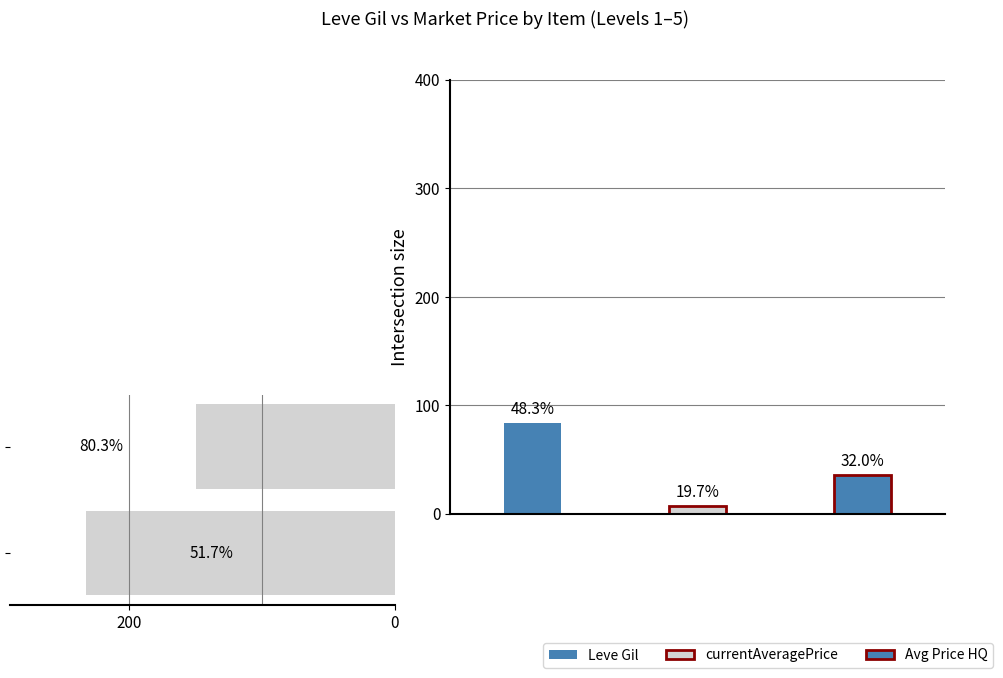

Is it true that the value at 0 is 140.0?

False